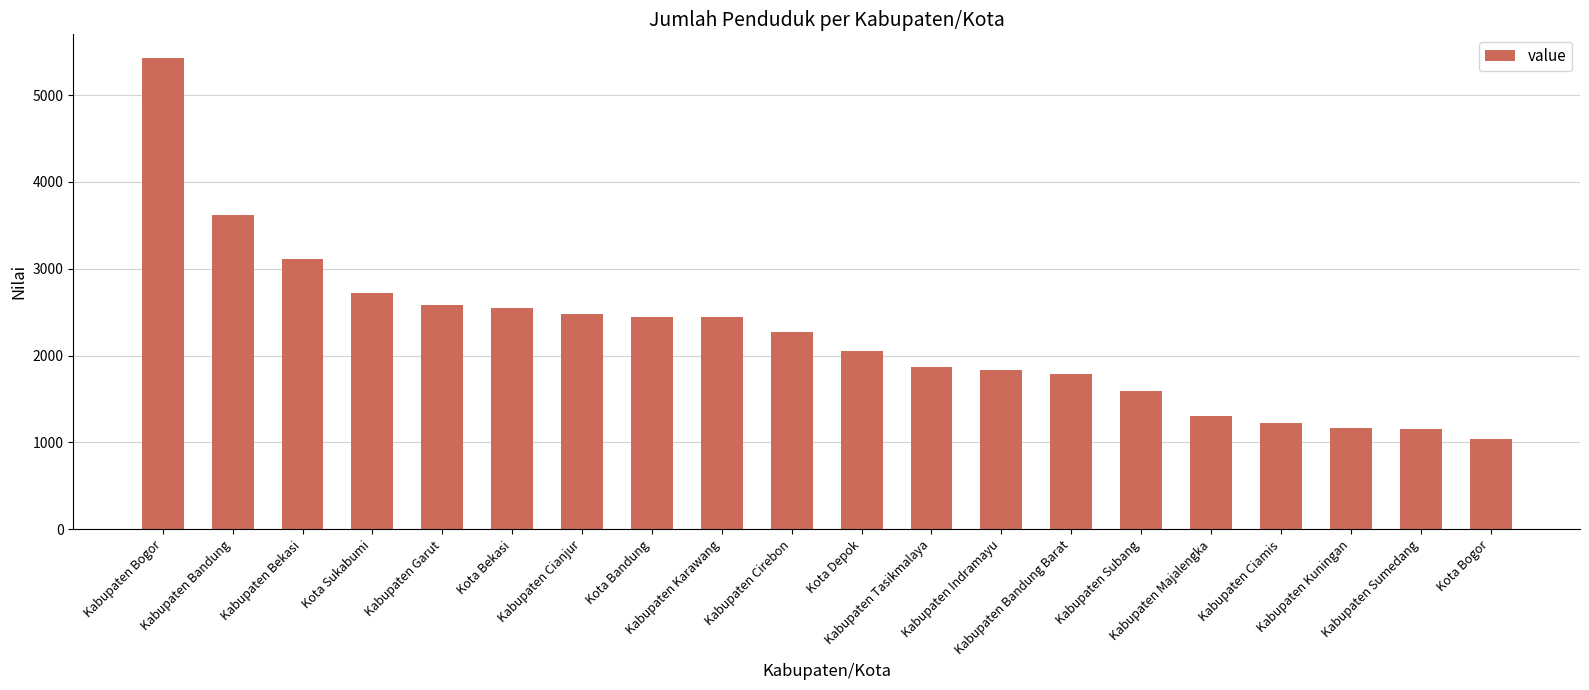

What is the sum of the values at Kabupaten Bogor and Kabupaten Karawang?

7866.2